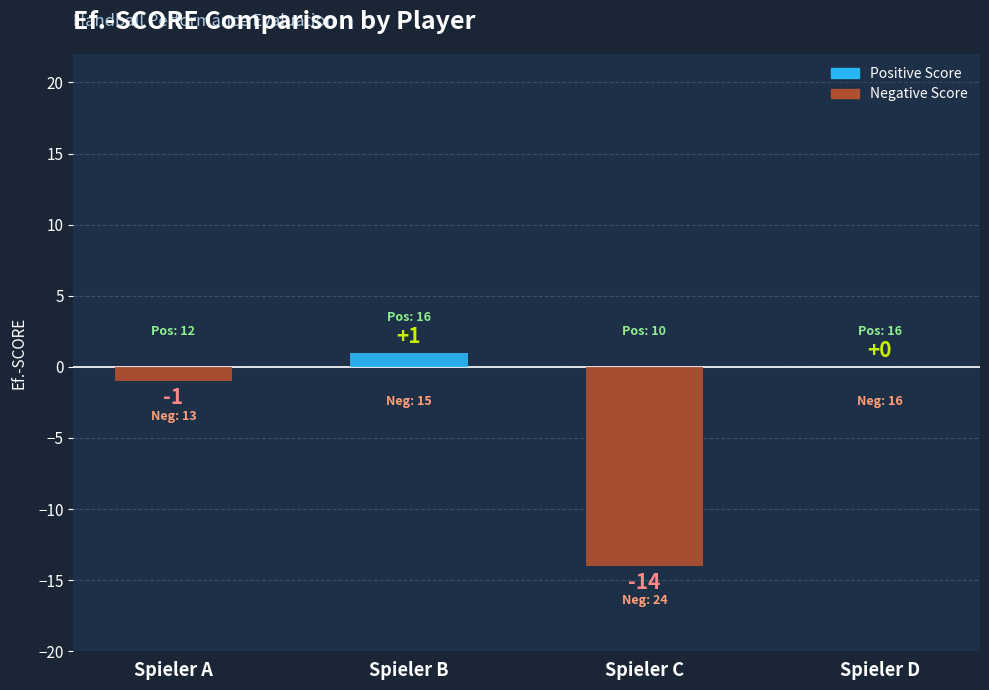

How many distinct data groups are displayed?

1